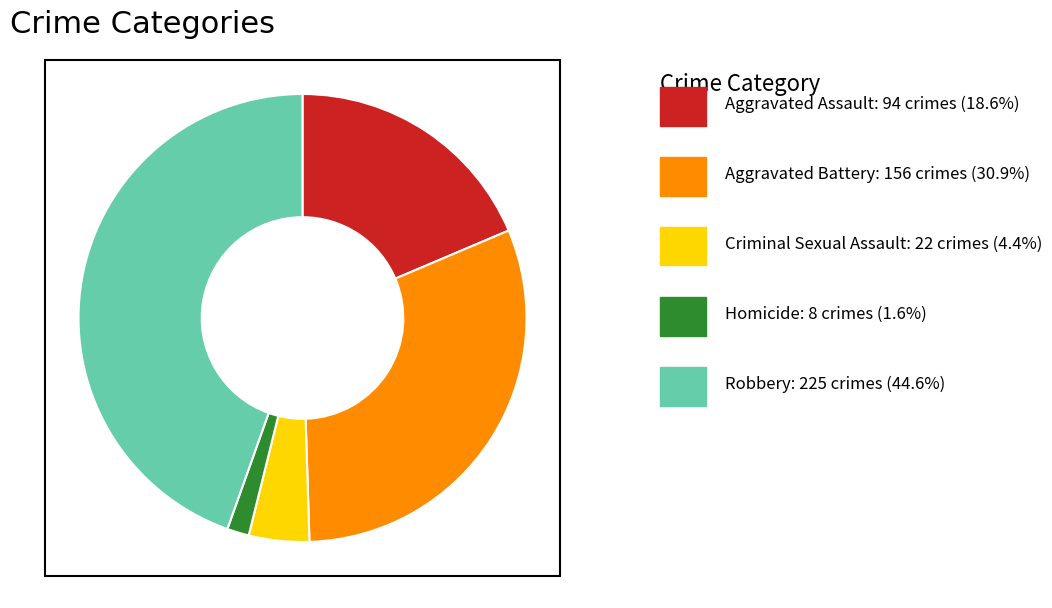

Does any single category account for the majority?

No